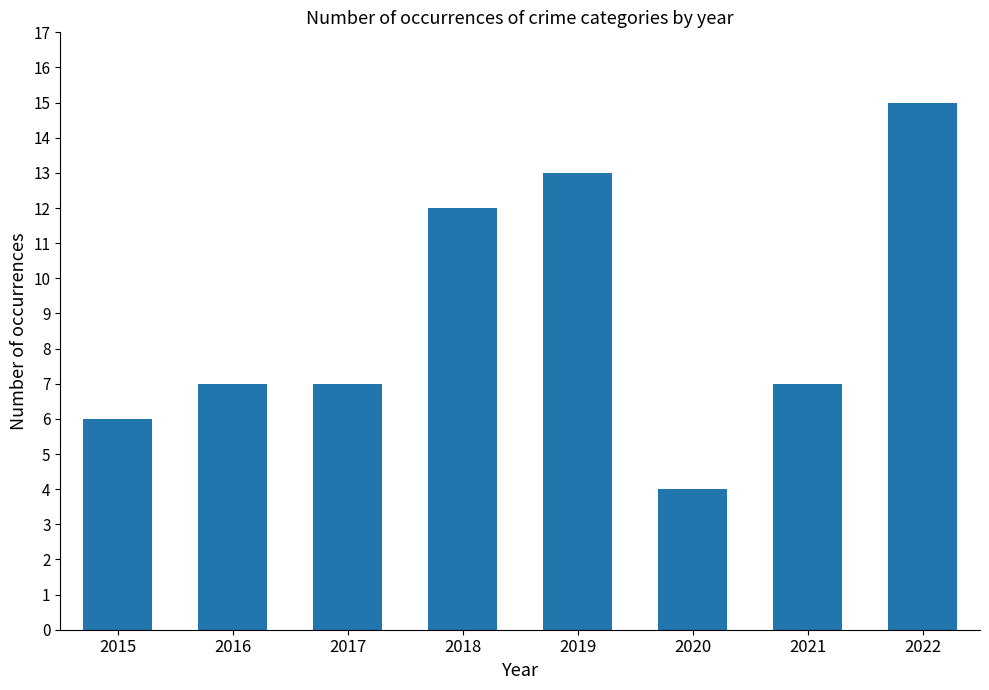

The chart shows a value of 10 at 2022. True or false?

False